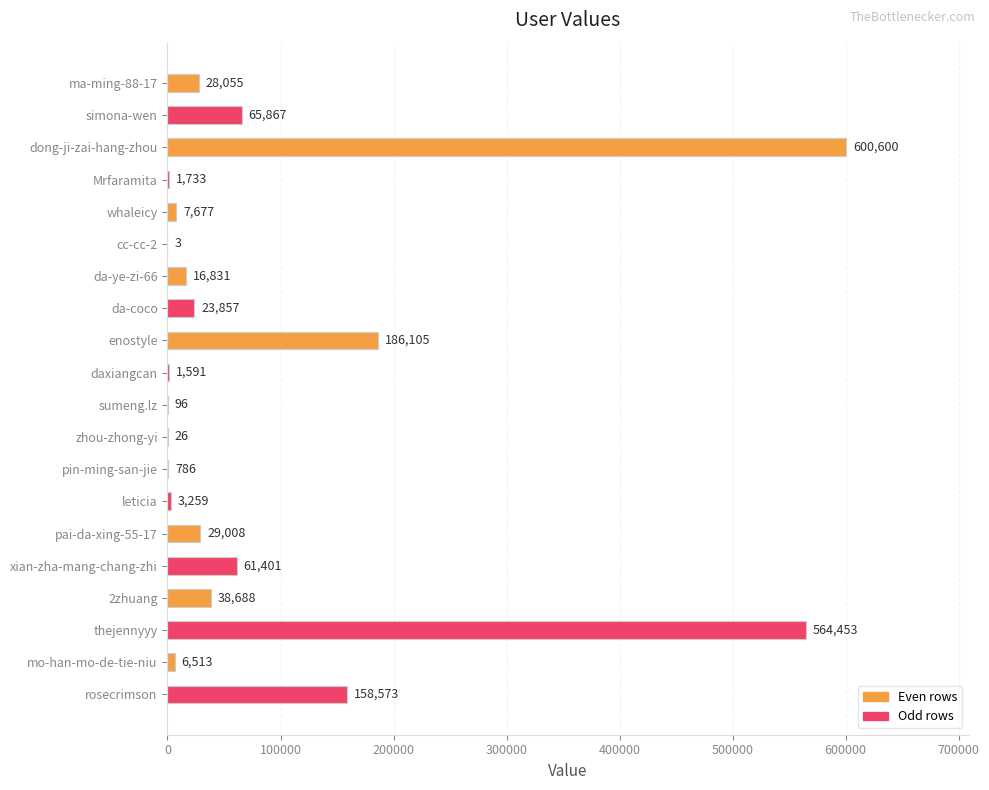

How many series are shown in this chart?

1